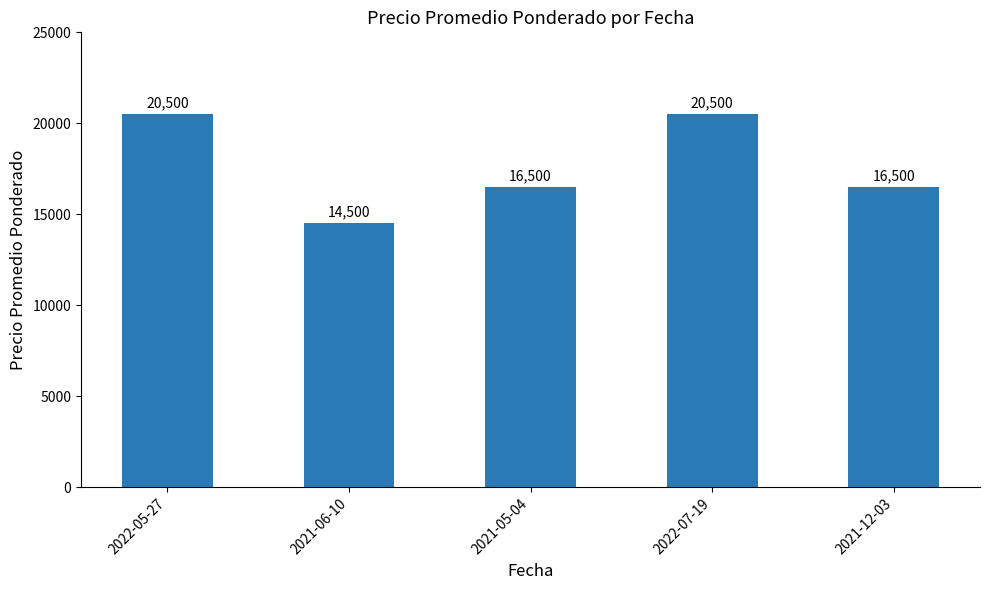

What is the label of the 4th bar from the left?

2022-07-19